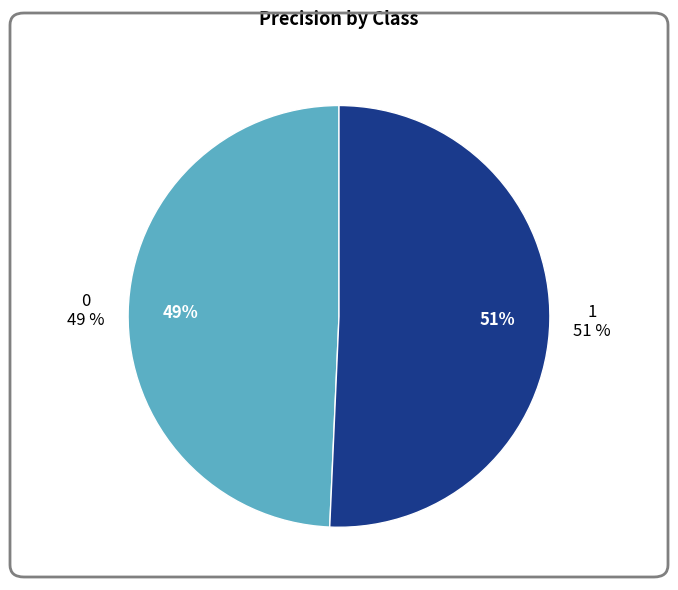

The 0 slice represents 49% of the pie. True or false?

True